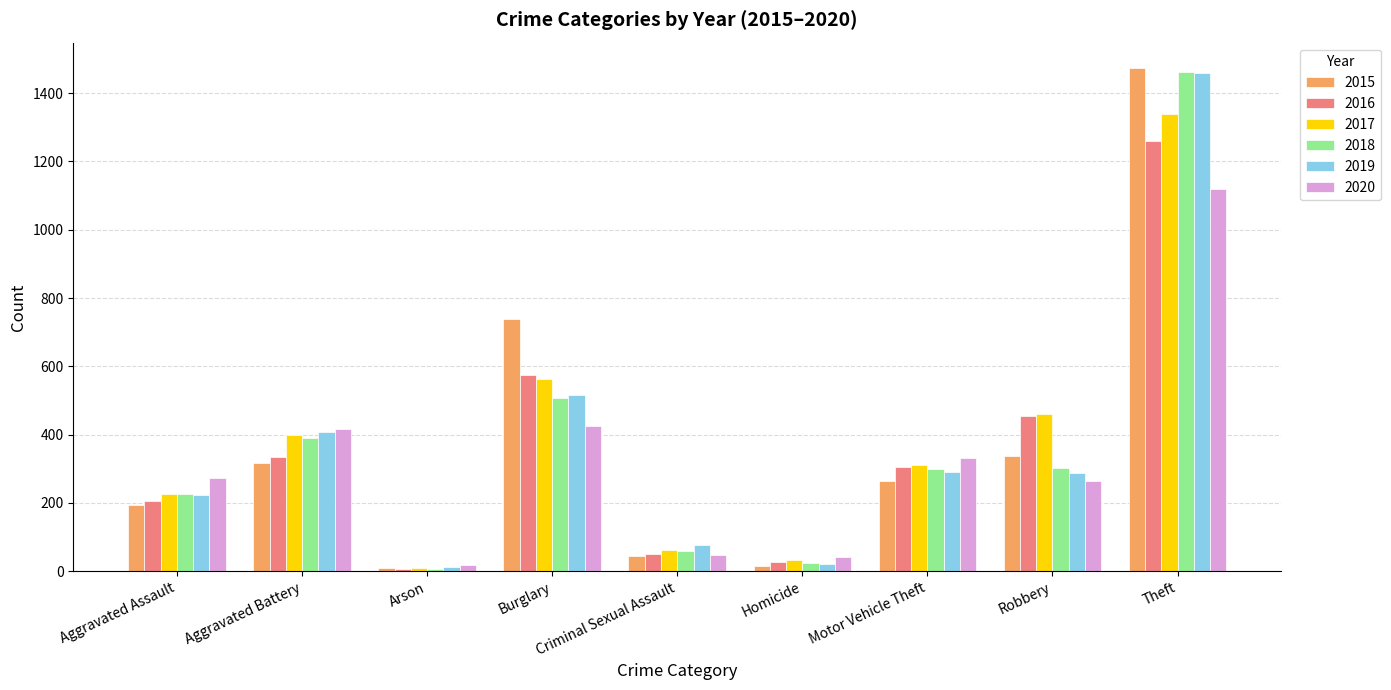

At which label is 2017 closest to 674?

Burglary